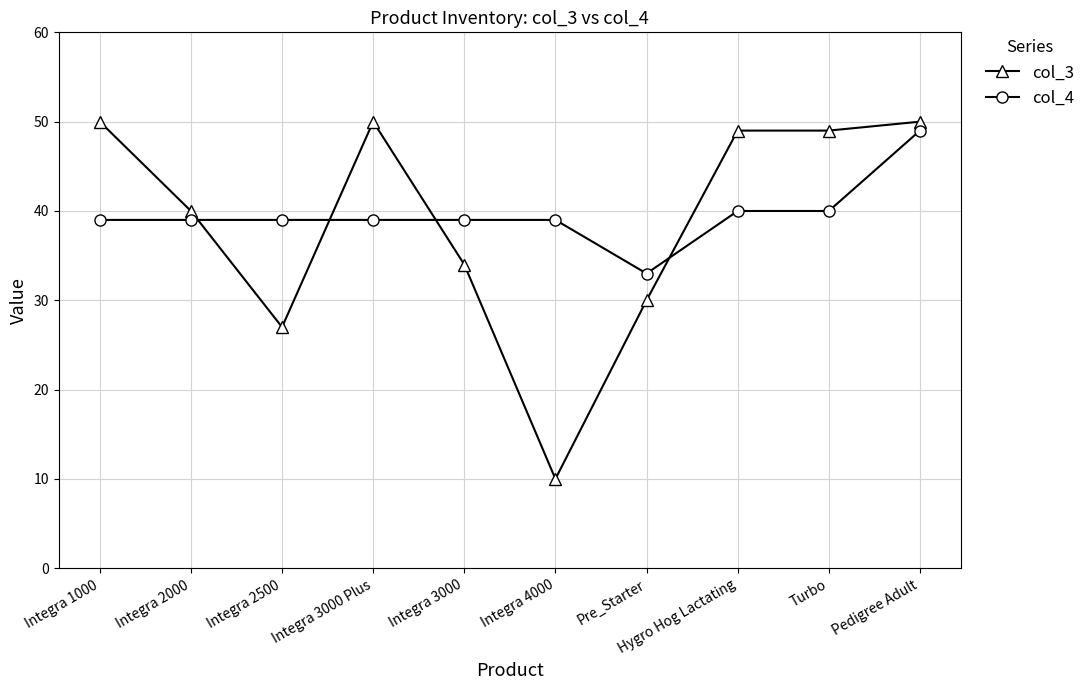

What is the total value across all series at Integra 2000?

79